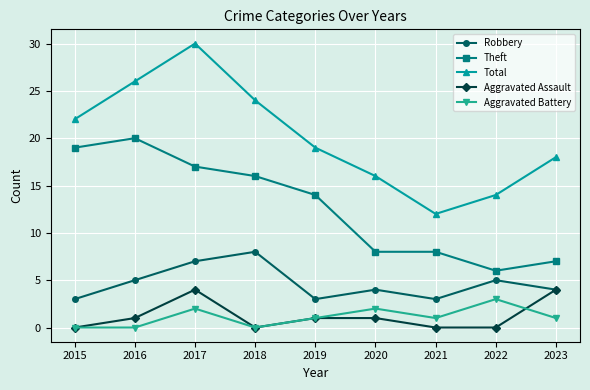

Reading right to left, list all the values displayed in this chart.

Robbery: 2023=4	2022=5	2021=3	2020=4	2019=3	2018=8	2017=7	2016=5	2015=3
Theft: 2023=7	2022=6	2021=8	2020=8	2019=14	2018=16	2017=17	2016=20	2015=19
Total: 2023=18	2022=14	2021=12	2020=16	2019=19	2018=24	2017=30	2016=26	2015=22
Aggravated Assault: 2023=4	2022=0	2021=0	2020=1	2019=1	2018=0	2017=4	2016=1	2015=0
Aggravated Battery: 2023=1	2022=3	2021=1	2020=2	2019=1	2018=0	2017=2	2016=0	2015=0